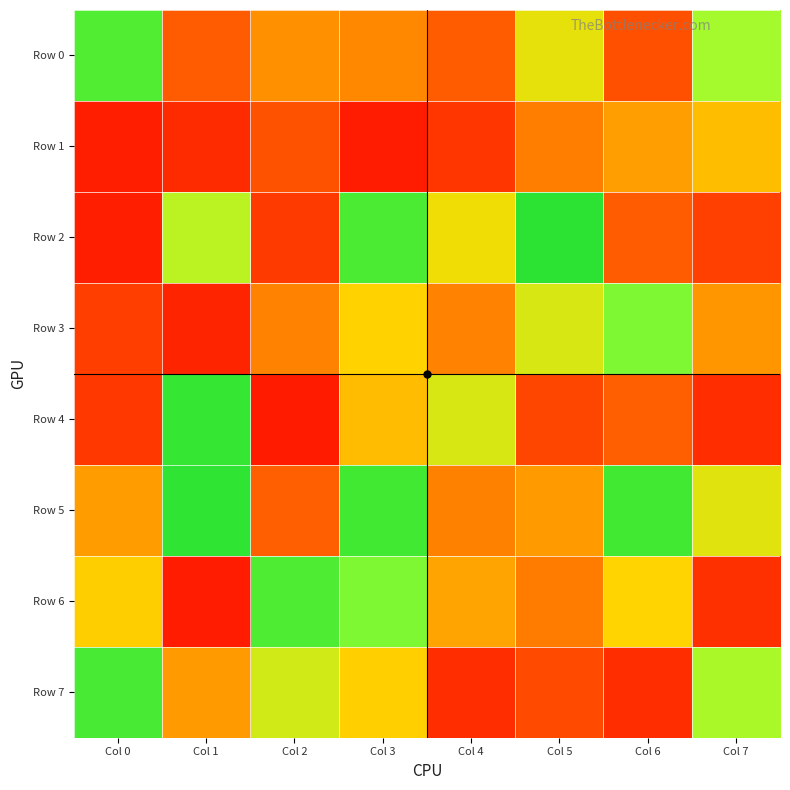

At which category does the chart reach its peak across all series?

Col 5